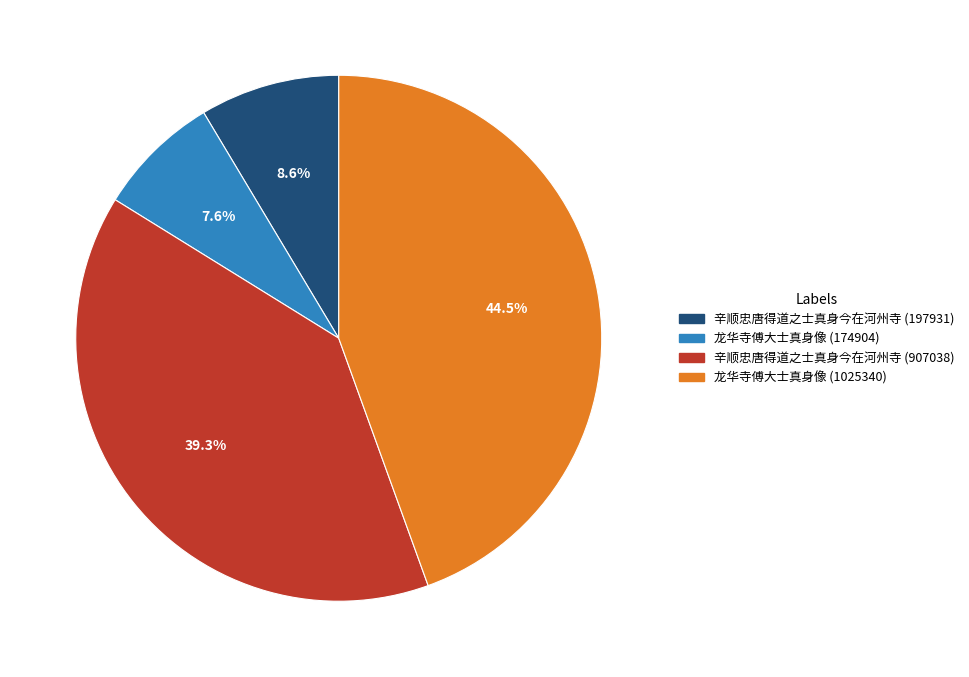

Rank the categories by value from highest to lowest.

龙华寺傅大士真身像 (1025340), 辛顺忠唐得道之士真身今在河州寺 (907038), 辛顺忠唐得道之士真身今在河州寺 (197931), 龙华寺傅大士真身像 (174904)